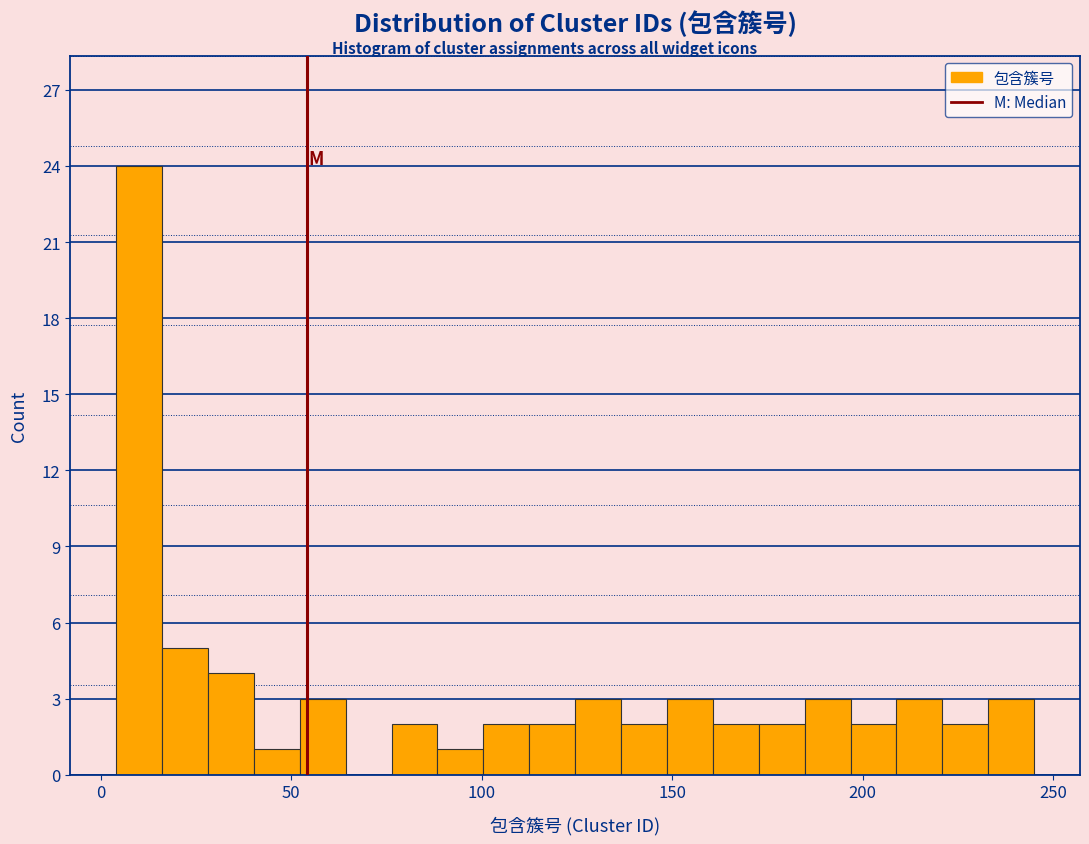

Around what value on the x-axis is the tallest bar? Give the approximate position of its centre, as read against the axis.

10